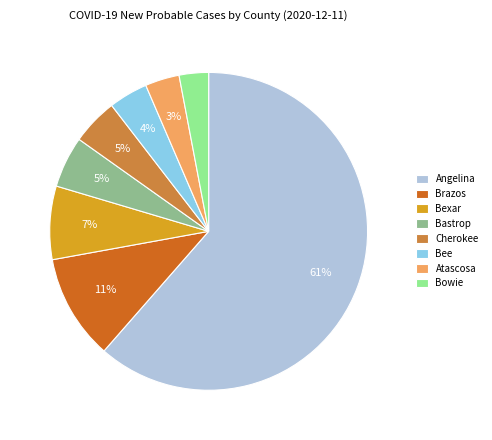

What is the largest slice in the pie chart?

Angelina